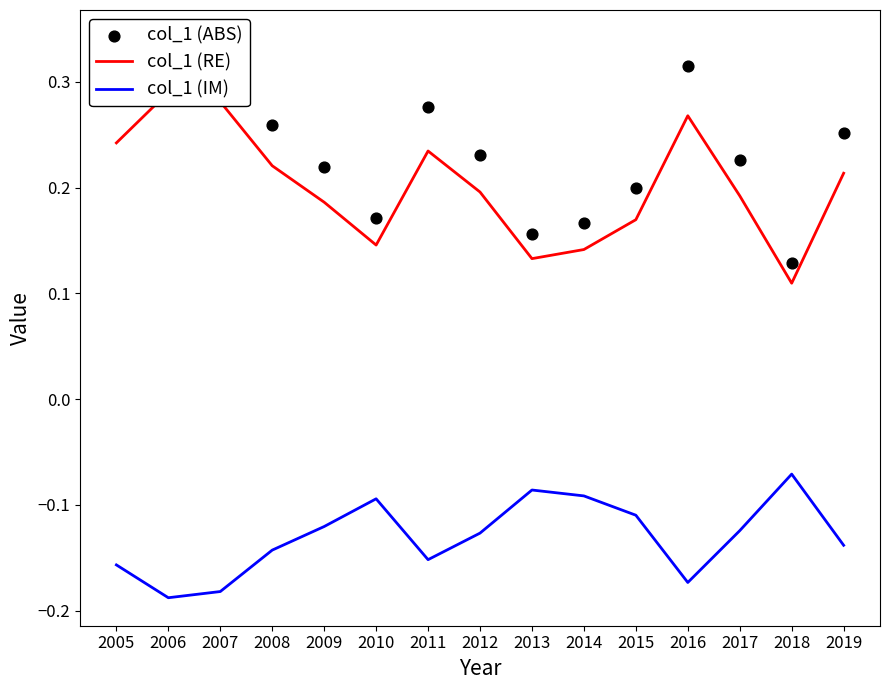

Which series has the largest total across all categories?

col_1 (ABS)